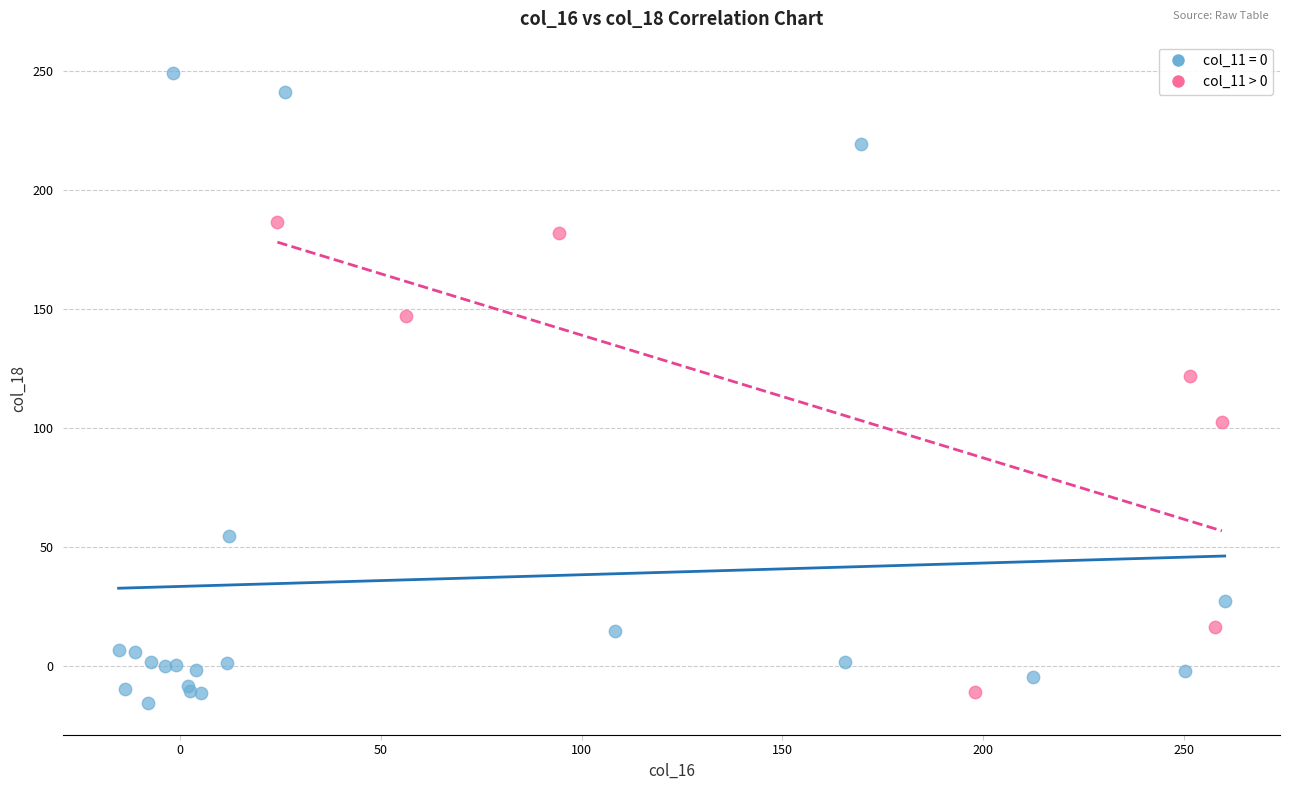

Which series contains the highest Y value?

col_11 = 0